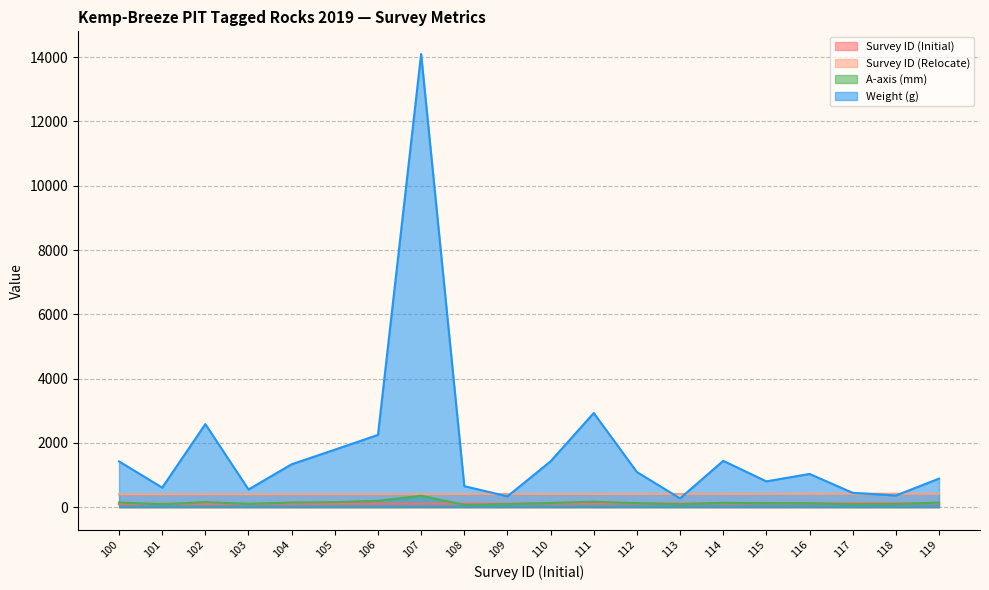

Does the chart have visible grid lines?

Yes